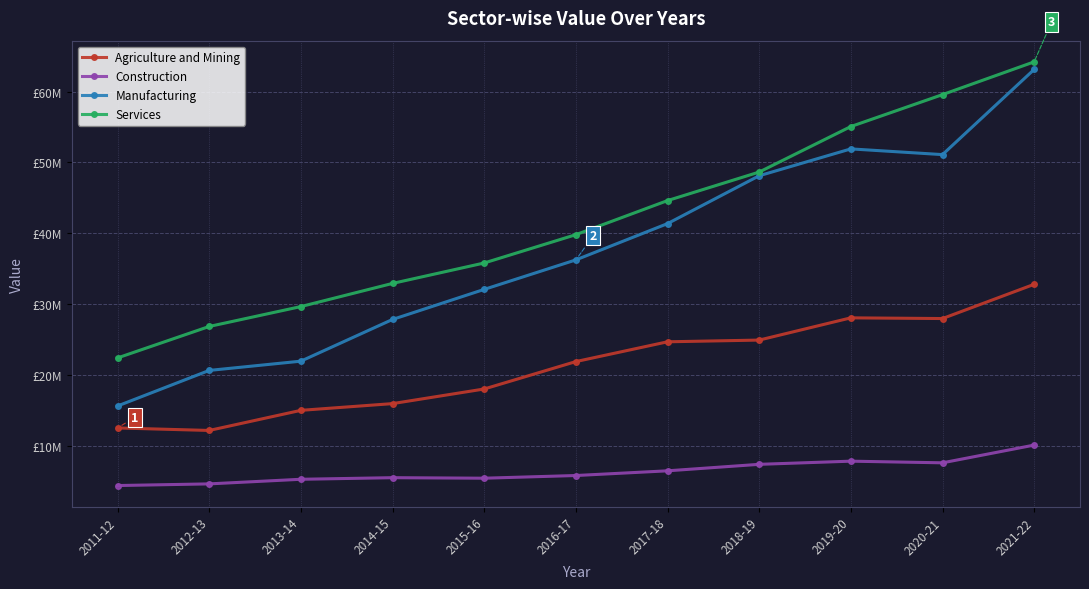

Does the chart have visible grid lines?

Yes